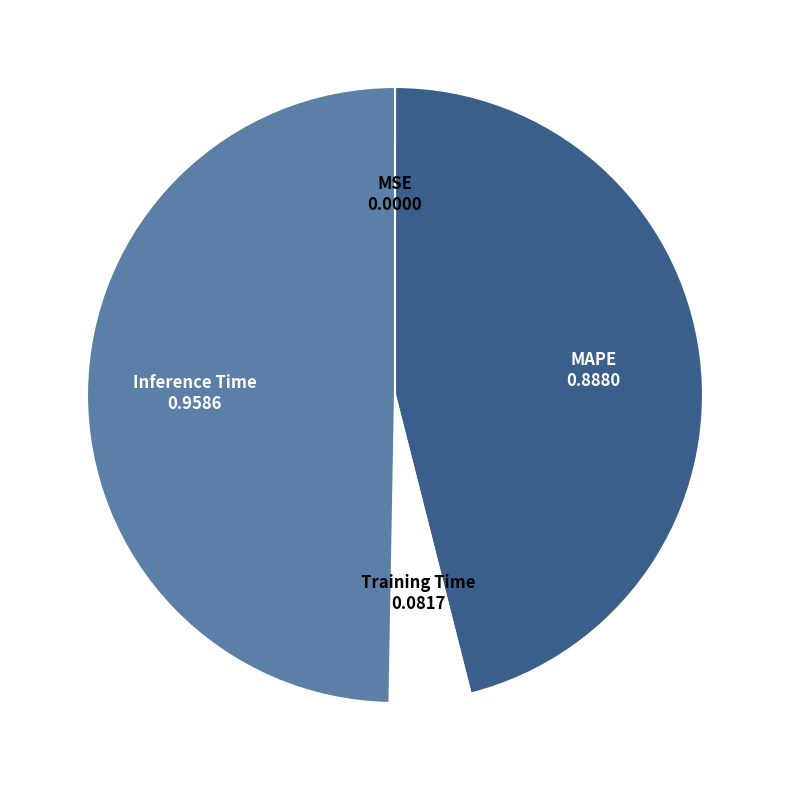

What is the largest slice in the pie chart?

Inference Time